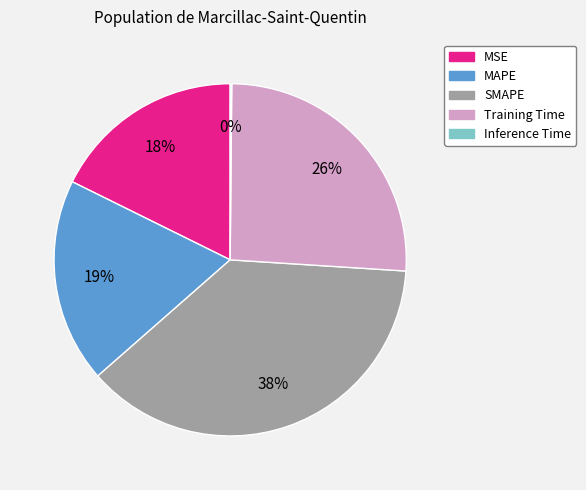

The SMAPE slice represents 38% of the pie. True or false?

True